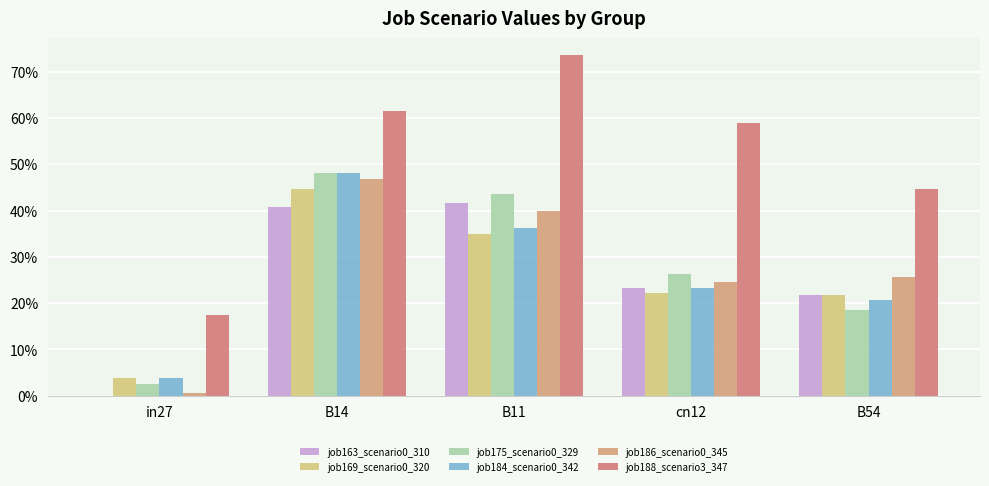

Does the chart contain stacked bars?

No